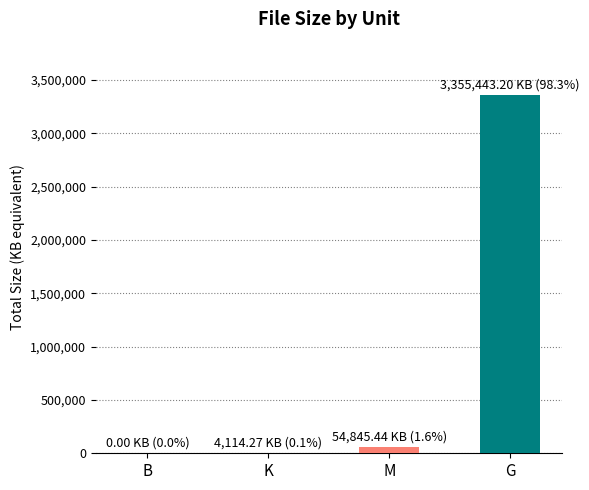

The value at G is 3355443.2. True or false?

True